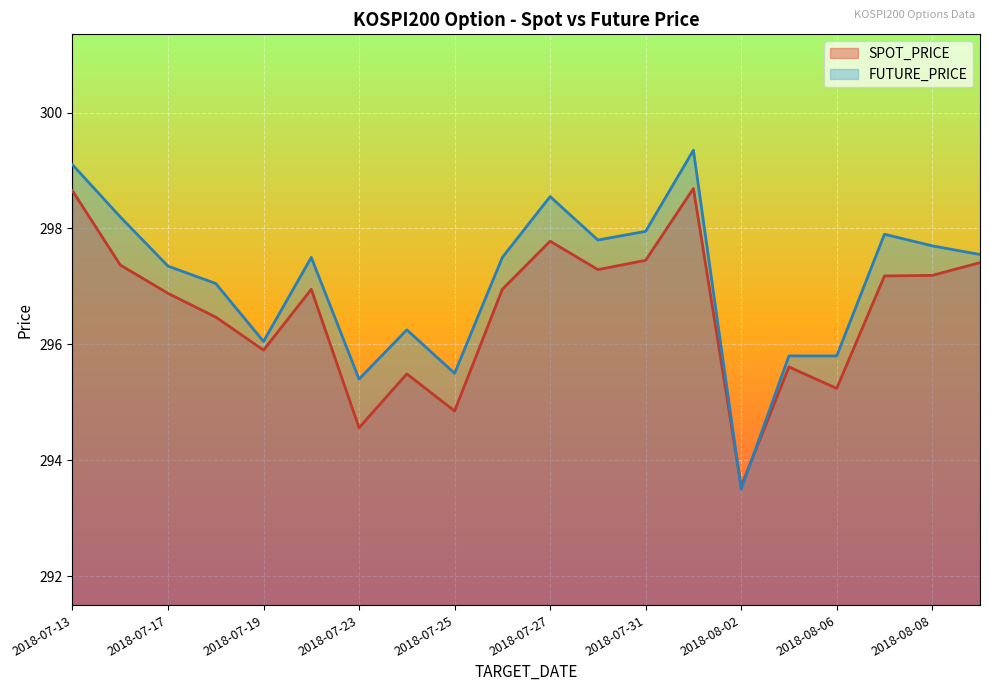

List the series in order of their overall mean, lowest first.

SPOT_PRICE, FUTURE_PRICE